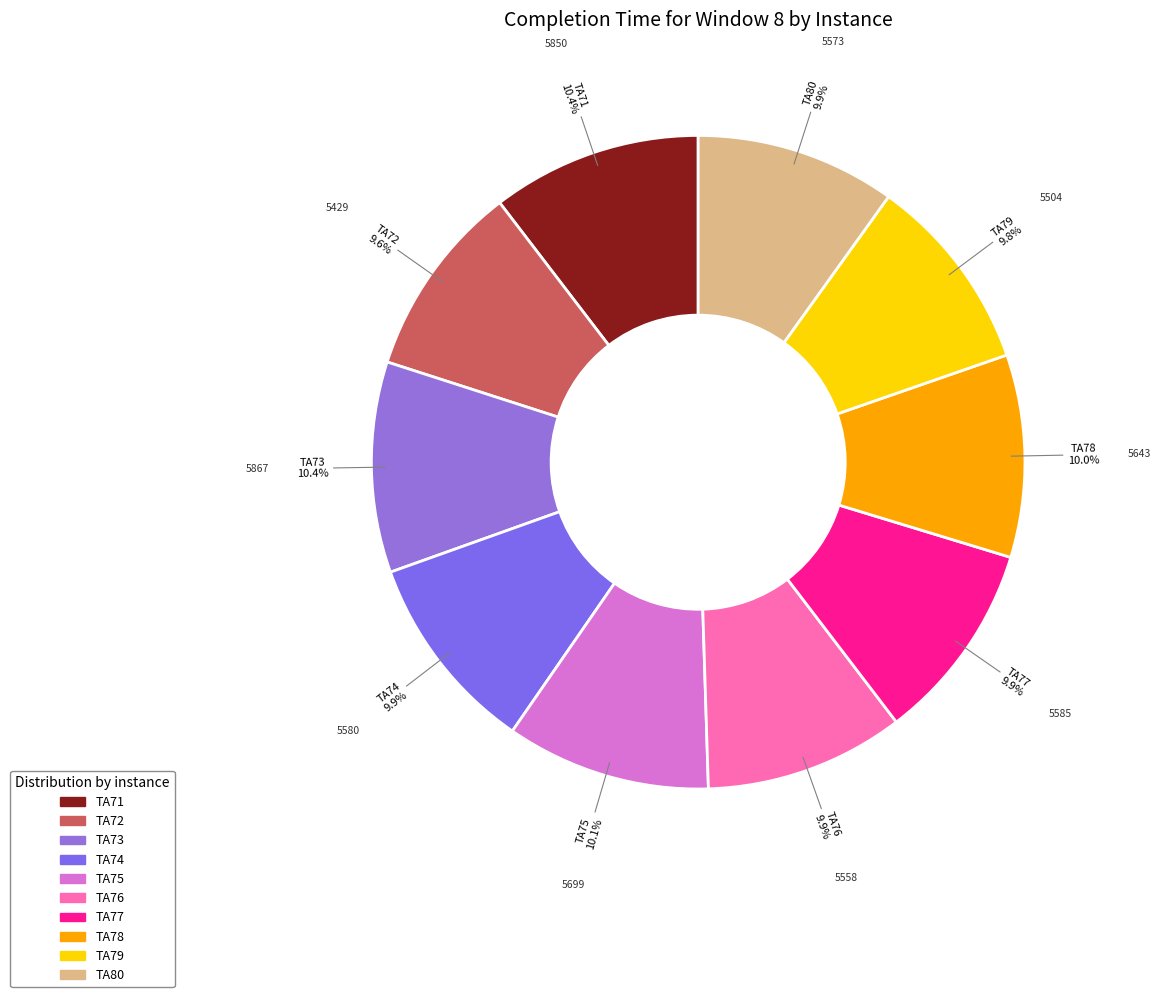

Is it true that TA76 is 22% of the pie?

False